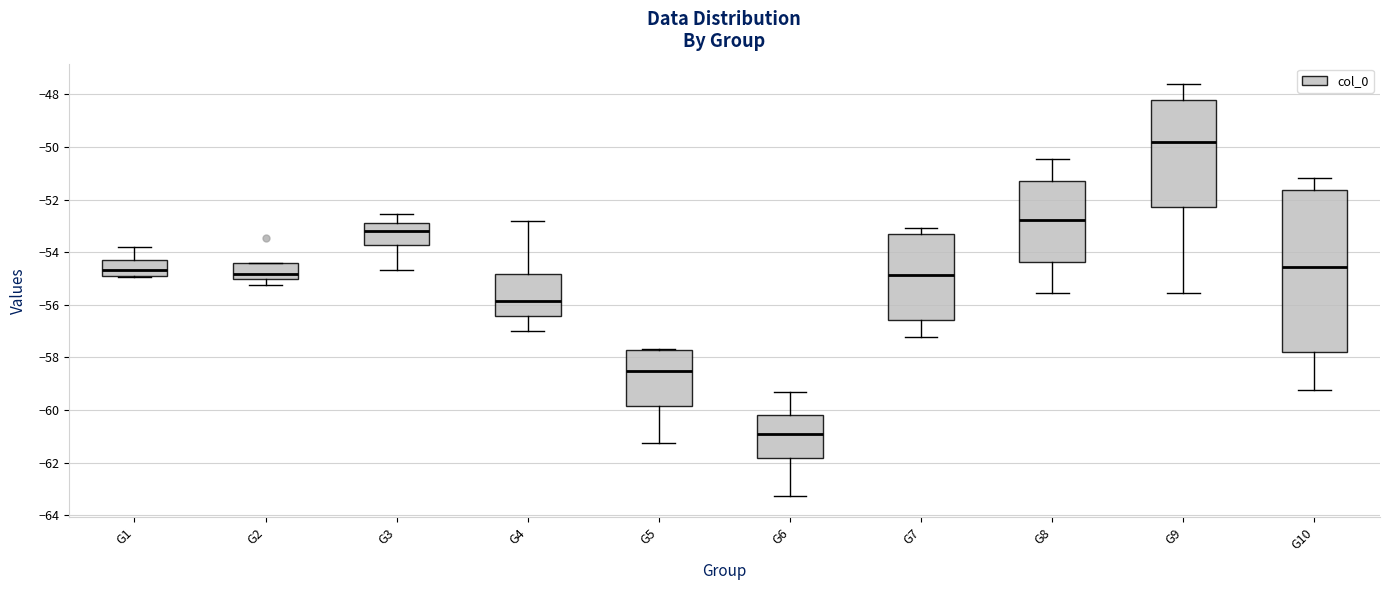

Which box has the lowest median line?

G6